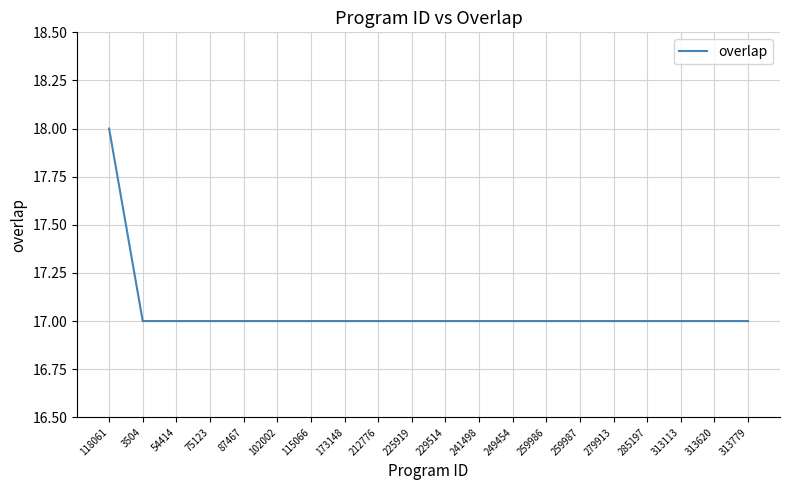

How many values are between 17 and 18?

20